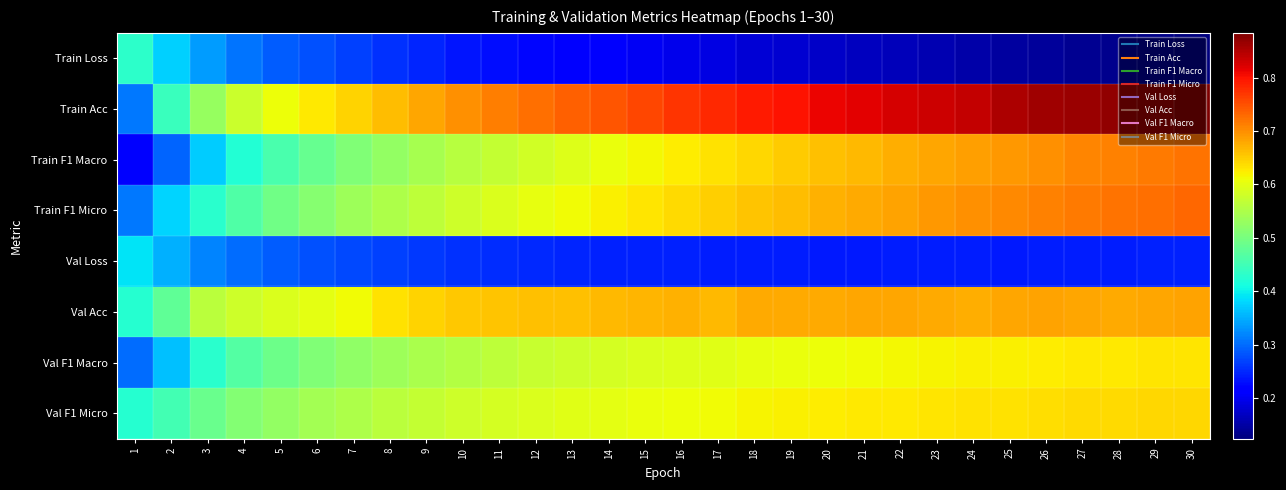

Which series changed the most between 23 and 28?

Train Acc